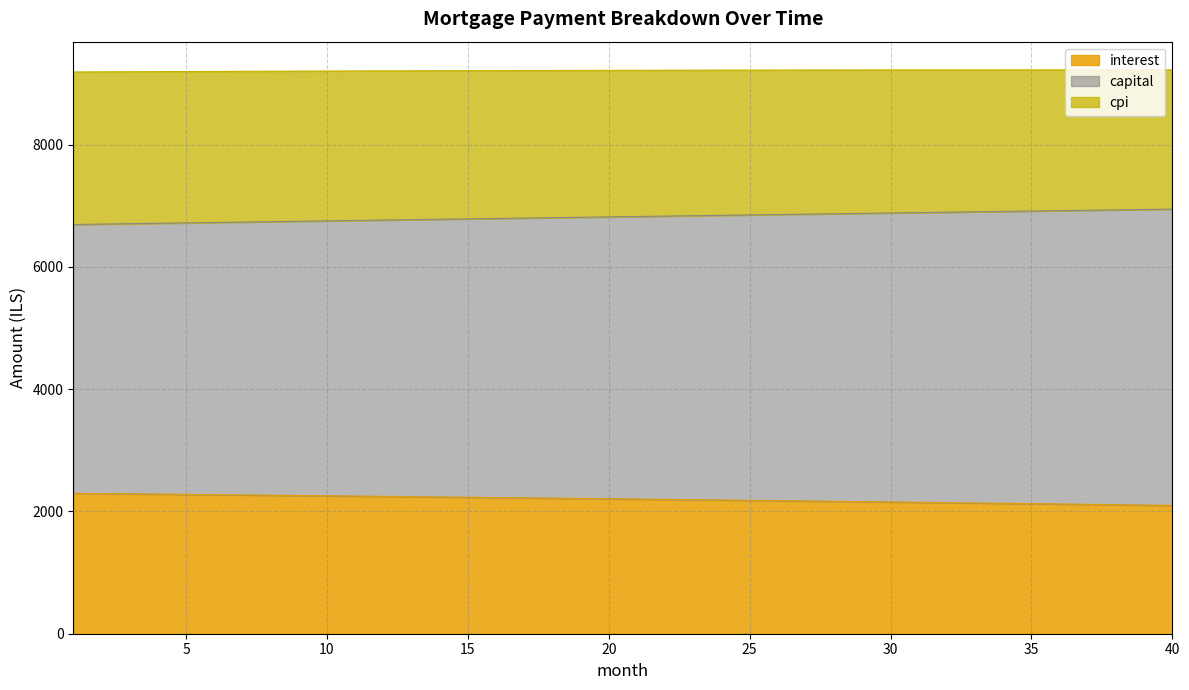

At which label does interest first exceed 2208?

1